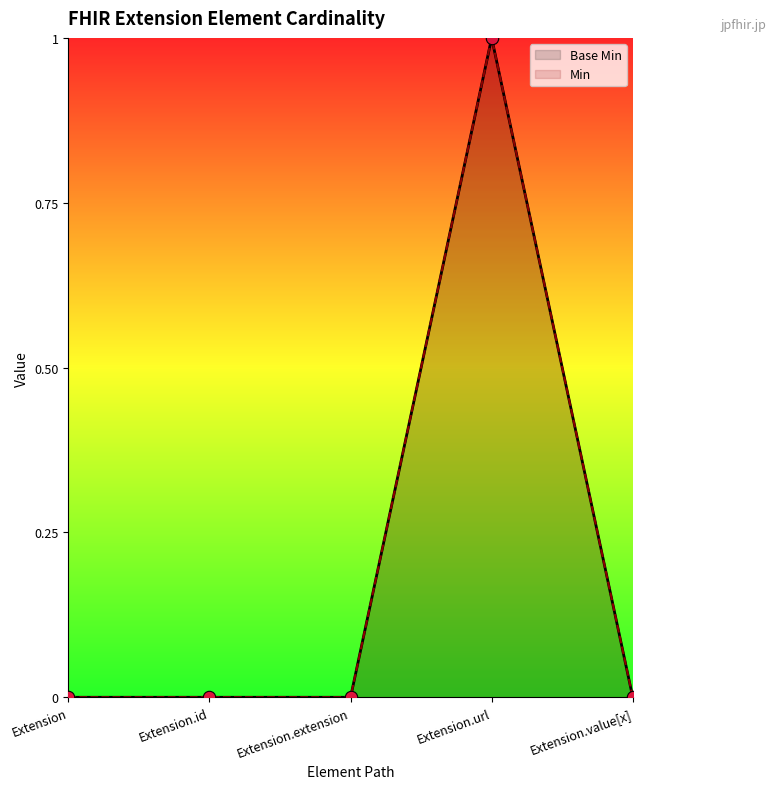

Which series has the largest total across all categories?

Base Min